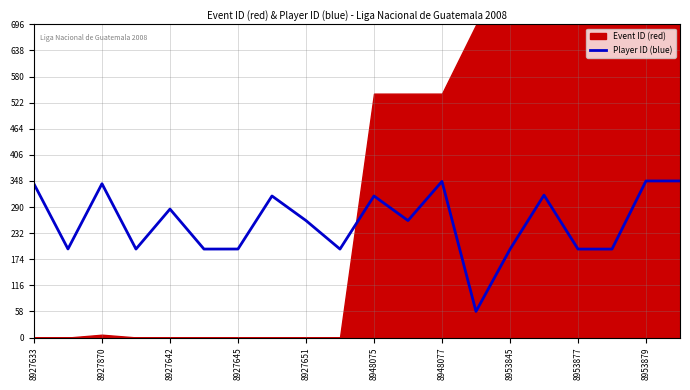

How many points are lower than both their immediate neighbors (excluding endpoints)?

6